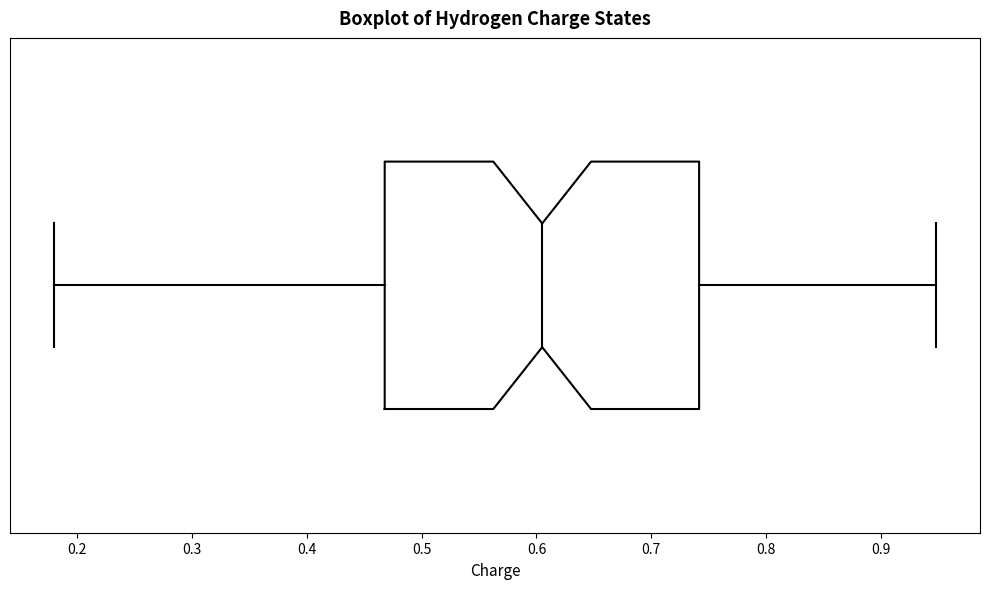

Transcribe this box plot: give where the median line is, the range the box spans, and where the two whiskers end, as read against the x-axis. The values are not printed on the chart, so give them approximately, as read against the axis.

median 0.61, box 0.47 to 0.74, whiskers 0.18 to 0.95